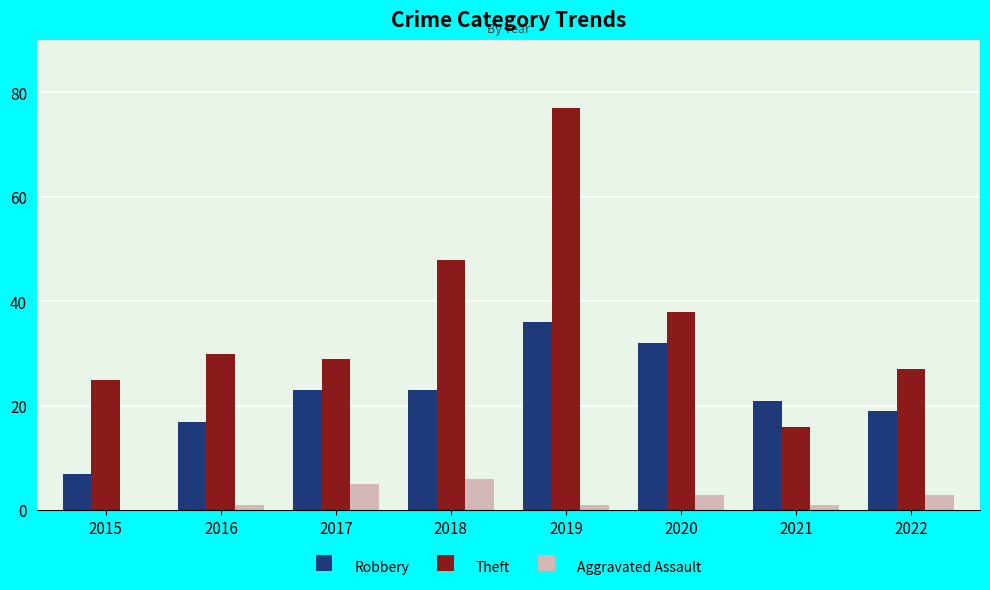

Is the value of Aggravated Assault at 2017 greater than the value of Theft at 2016?

No